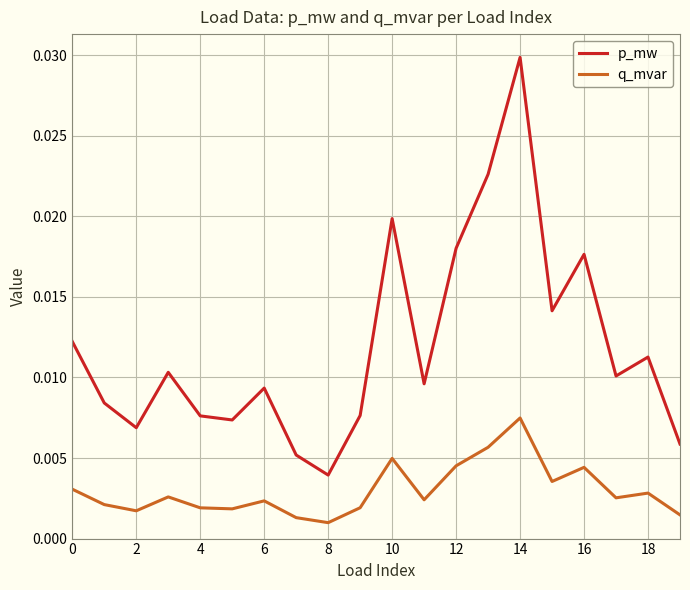

Which series has the widest spread of values?

p_mw